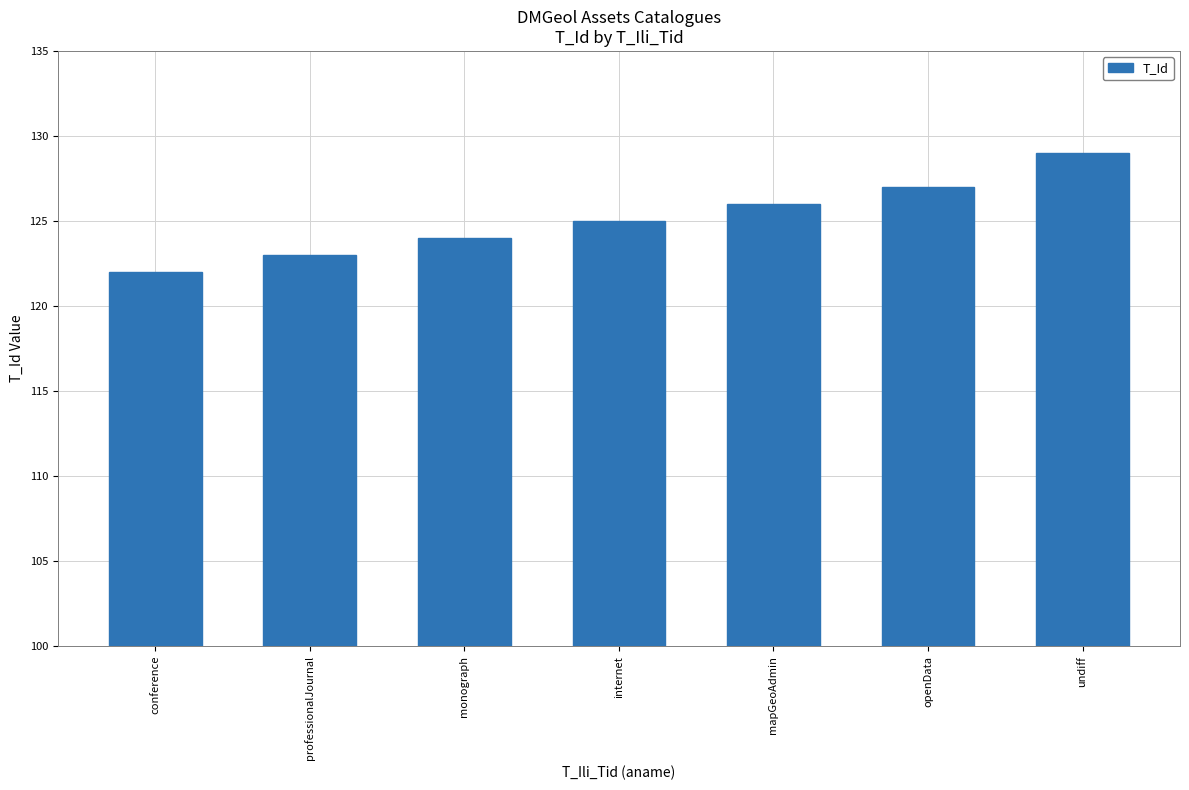

Are the bars grouped side by side (vs. stacked)?

No